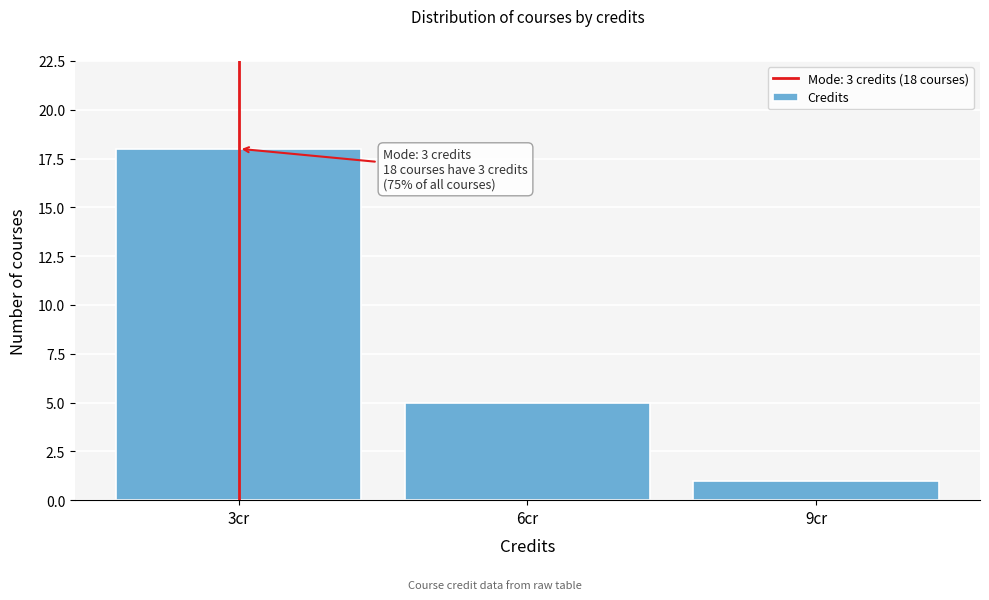

Over which range of the x-axis is the bar tallest?

1.5 to 4.5